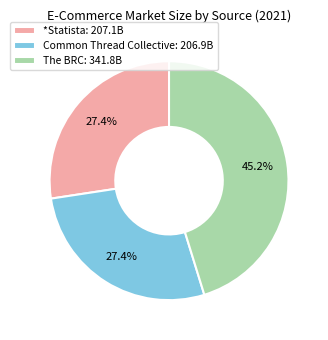

How many slices are in this pie chart?

3